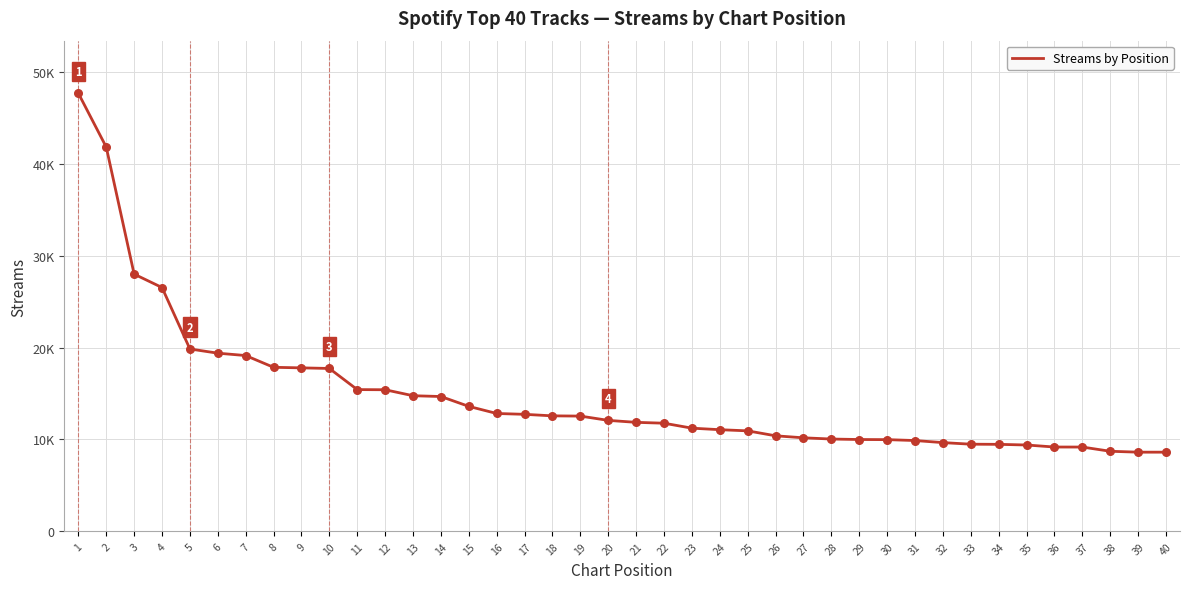

Approximately how many times larger is the value at 8 compared to 1?

0.4